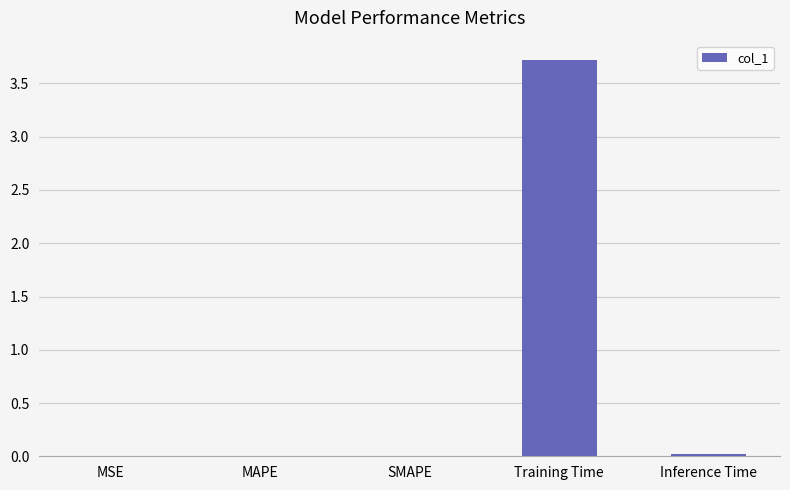

What is the maximum value shown in the chart?

3.7